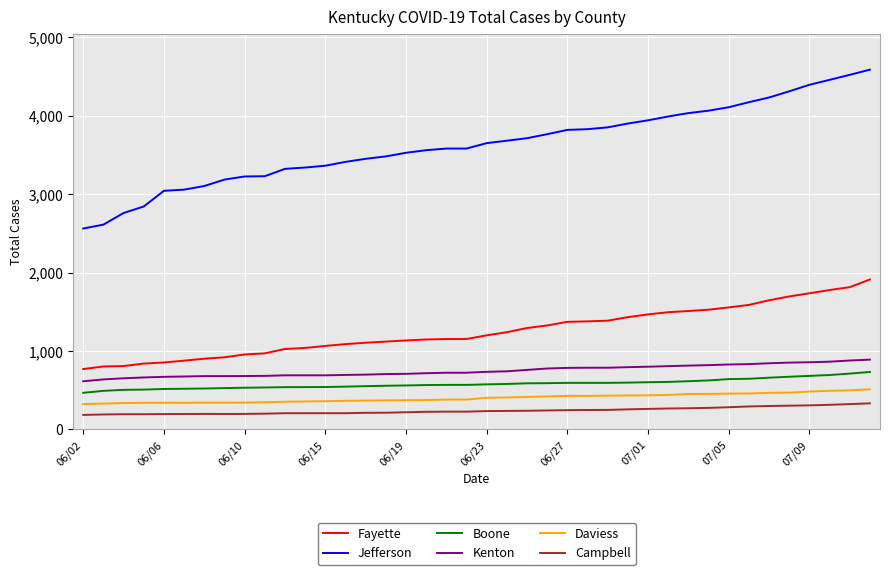

What are all the series names shown in the legend?

Fayette, Jefferson, Boone, Kenton, Daviess, Campbell